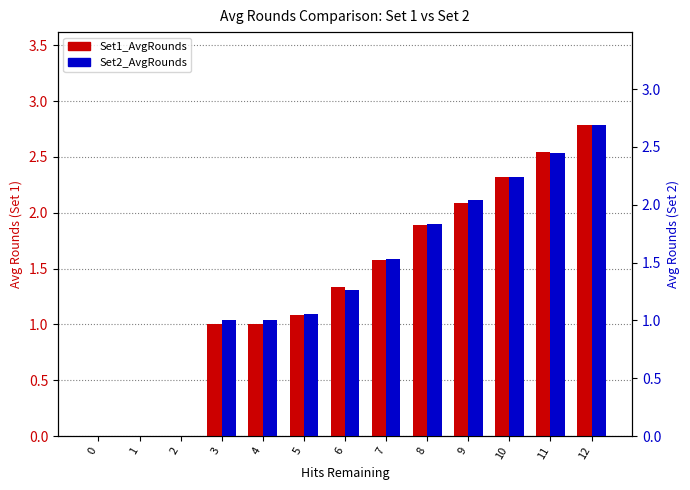

Which has a higher value, 9 or 8?

9